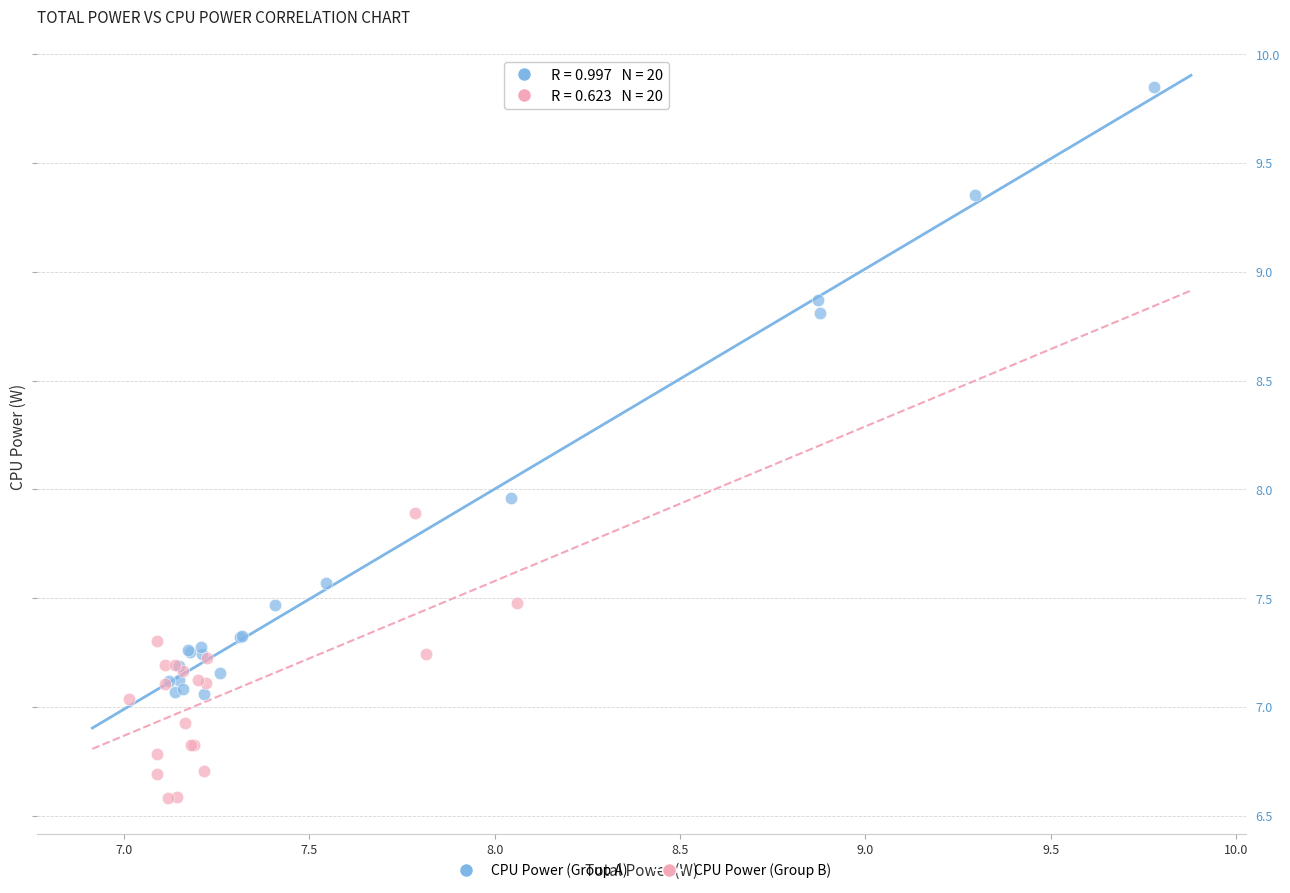

Which series has the widest spread of Y values?

CPU Power (Group A)